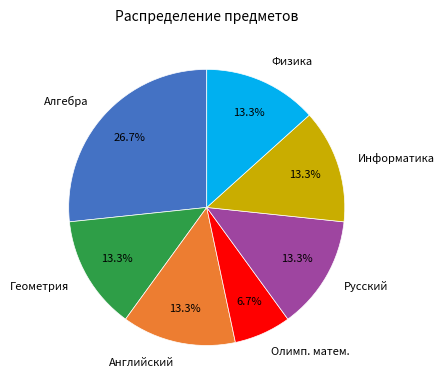

Is there a majority slice in this chart?

No